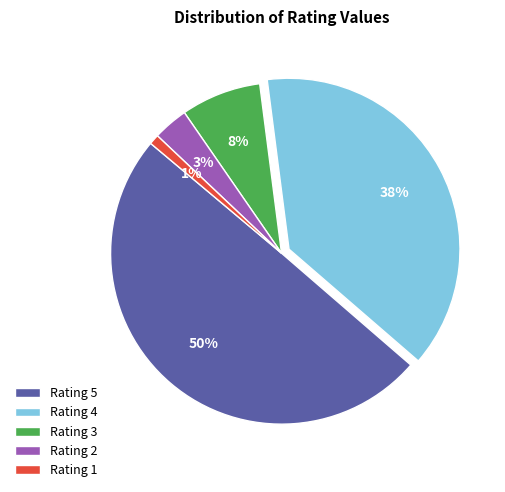

Which slice is the largest?

Rating 5